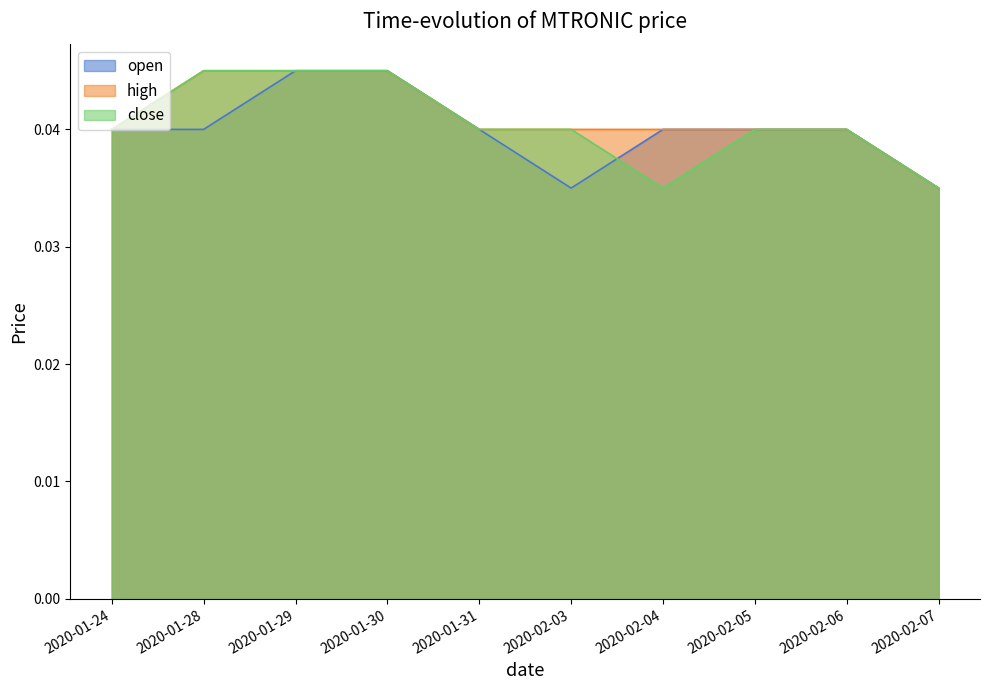

Rank the series at 2020-01-31 from highest to lowest value.

open, high, close